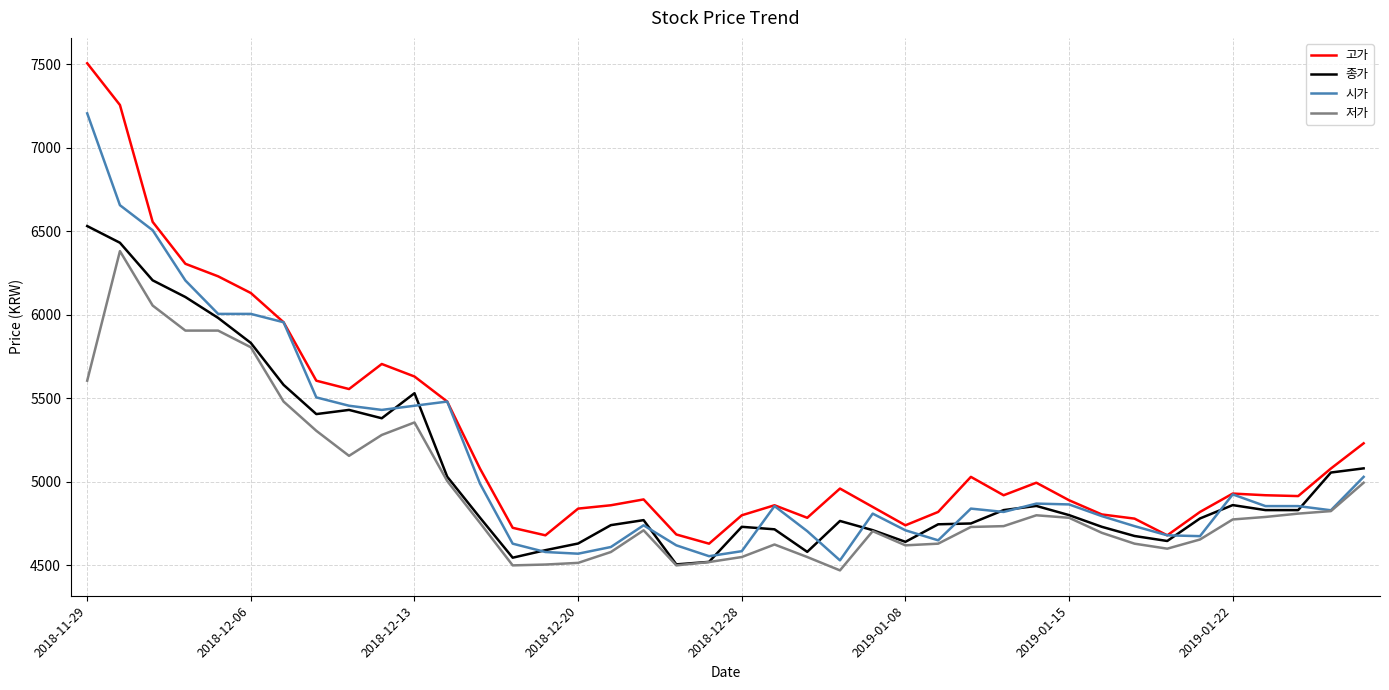

Which series has the widest spread of values?

고가